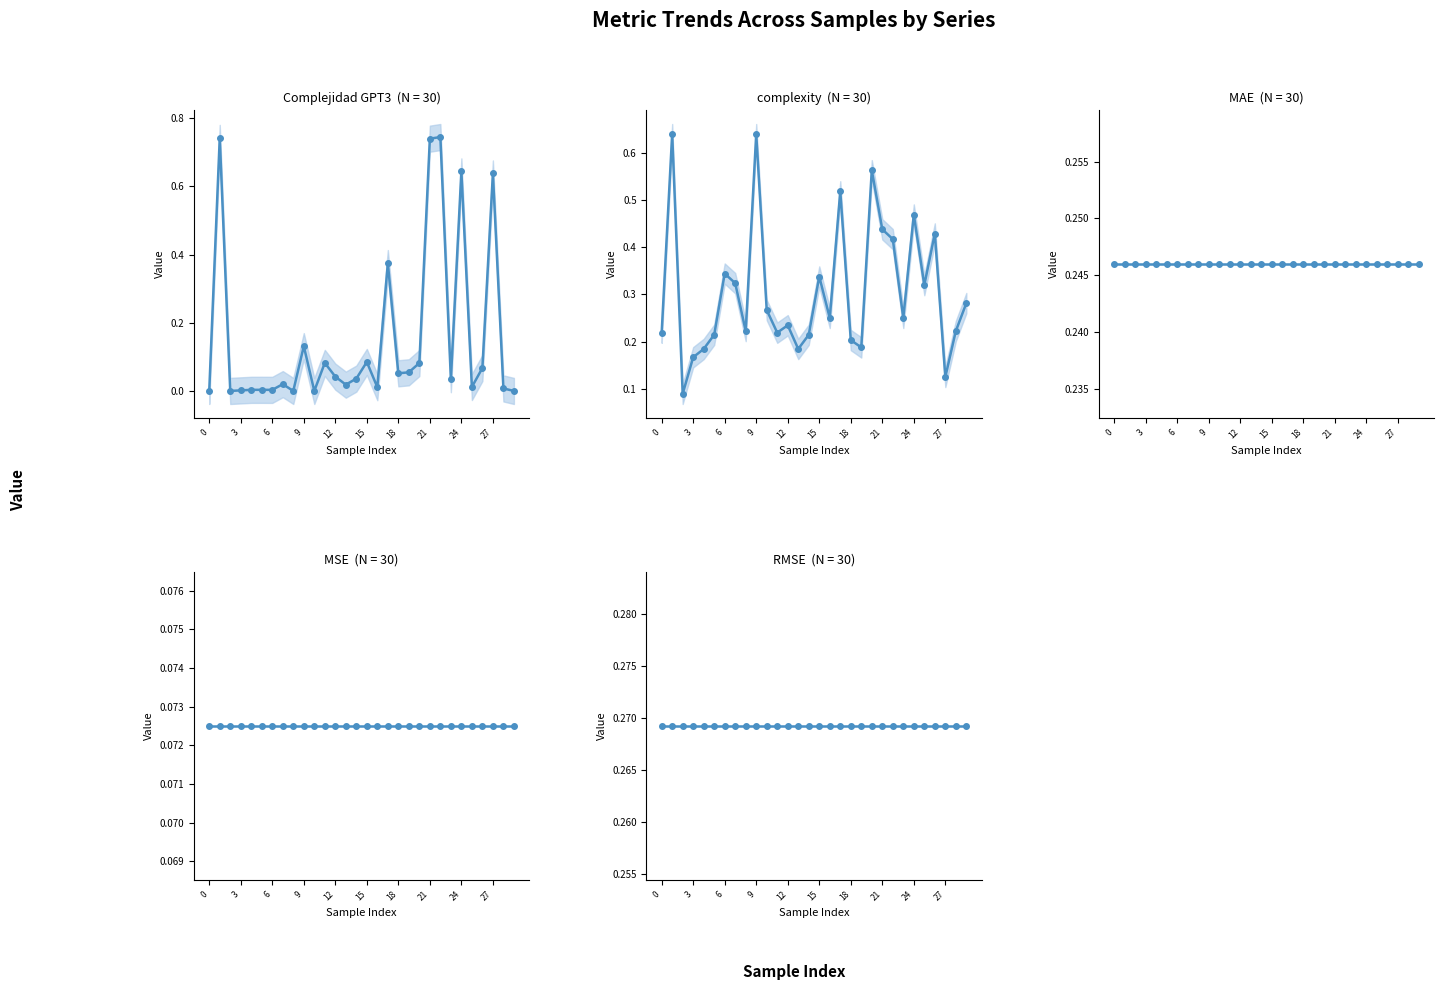

Reading right to left, what are all the values shown in this chart?

Complejidad GPT3: 0.0	0.0	0.6	0.1	0.0	0.6	0.0	0.7	0.7	0.1	0.1	0.1	0.4	0.0	0.1	0.0	0.0	0.0	0.1	0.0	0.1	0.0	0.0	0.0	0.0	0.0	0.0	0.0	0.7	0.0
complexity: 0.3	0.2	0.1	0.4	0.3	0.5	0.2	0.4	0.4	0.6	0.2	0.2	0.5	0.2	0.3	0.2	0.2	0.2	0.2	0.3	0.6	0.2	0.3	0.3	0.2	0.2	0.2	0.1	0.6	0.2
MAE: 0.2	0.2	0.2	0.2	0.2	0.2	0.2	0.2	0.2	0.2	0.2	0.2	0.2	0.2	0.2	0.2	0.2	0.2	0.2	0.2	0.2	0.2	0.2	0.2	0.2	0.2	0.2	0.2	0.2	0.2
MSE: 0.1	0.1	0.1	0.1	0.1	0.1	0.1	0.1	0.1	0.1	0.1	0.1	0.1	0.1	0.1	0.1	0.1	0.1	0.1	0.1	0.1	0.1	0.1	0.1	0.1	0.1	0.1	0.1	0.1	0.1
RMSE: 0.3	0.3	0.3	0.3	0.3	0.3	0.3	0.3	0.3	0.3	0.3	0.3	0.3	0.3	0.3	0.3	0.3	0.3	0.3	0.3	0.3	0.3	0.3	0.3	0.3	0.3	0.3	0.3	0.3	0.3